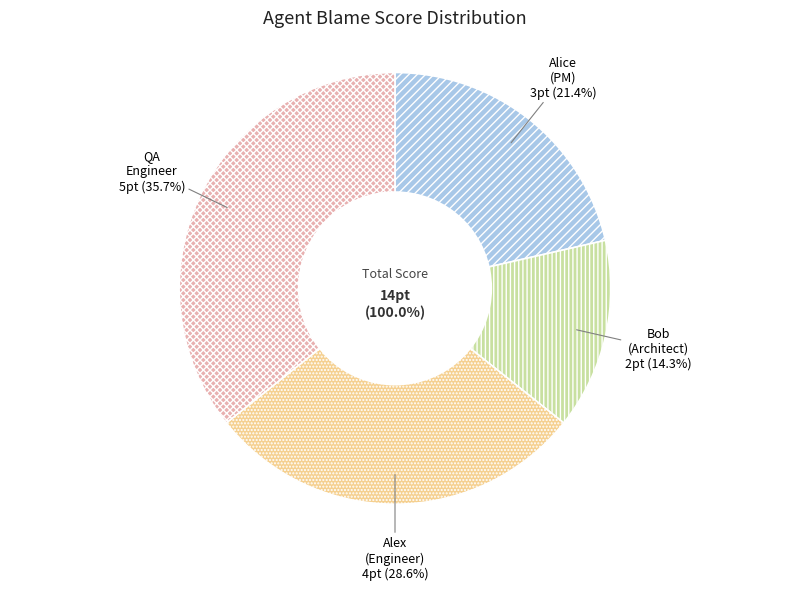

Approximately how many times larger is the value at Bob (Architect) compared to Alice (Product Manager)?

0.7